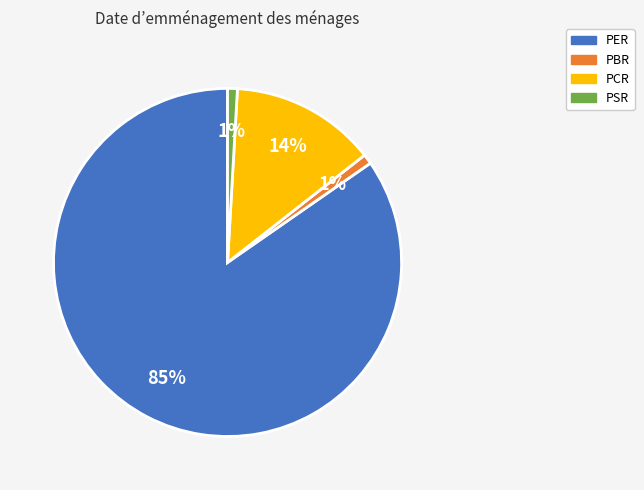

Is it true that PBR is 6% of the pie?

False